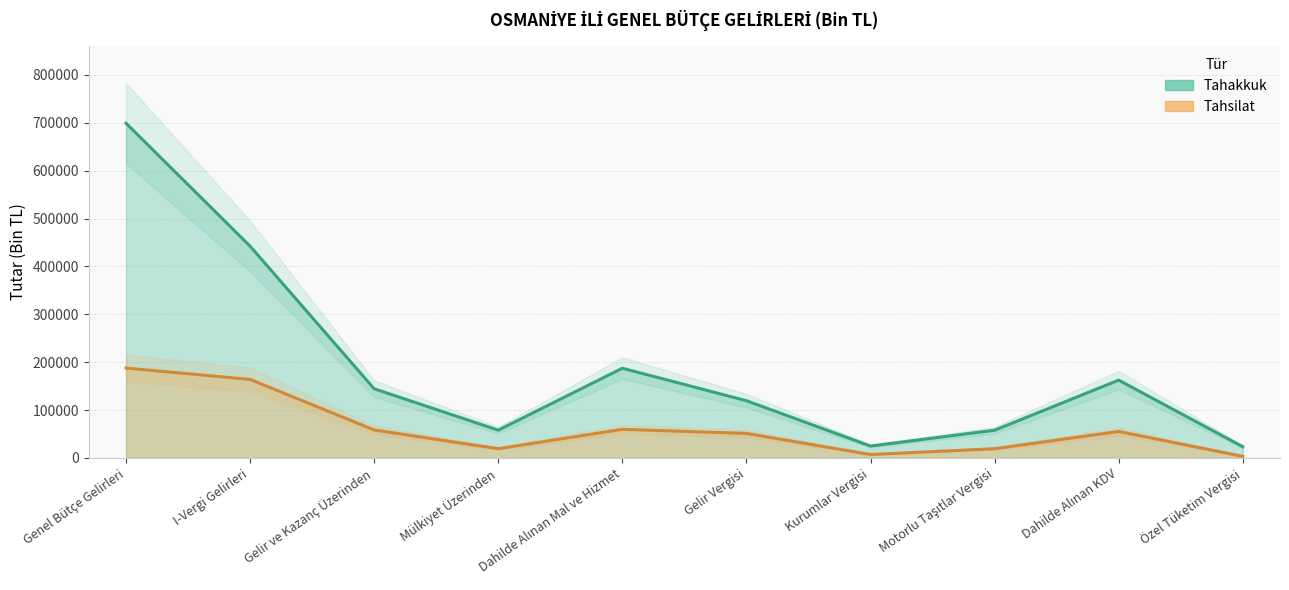

List the series in order of their peak value, highest first.

Tahakkuk, Tahsilat